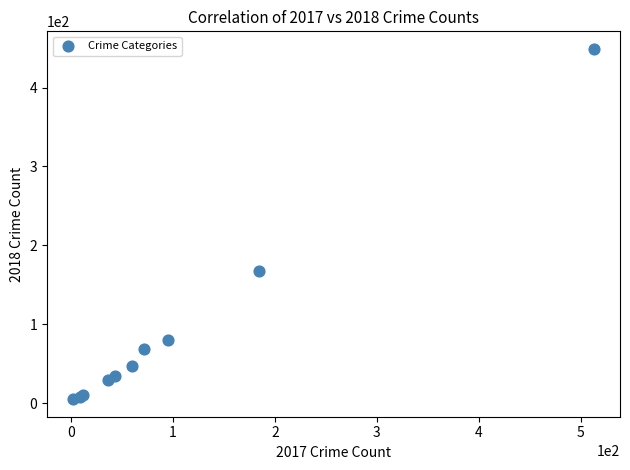

What Y value in the scatter plot is closest to 227?

167